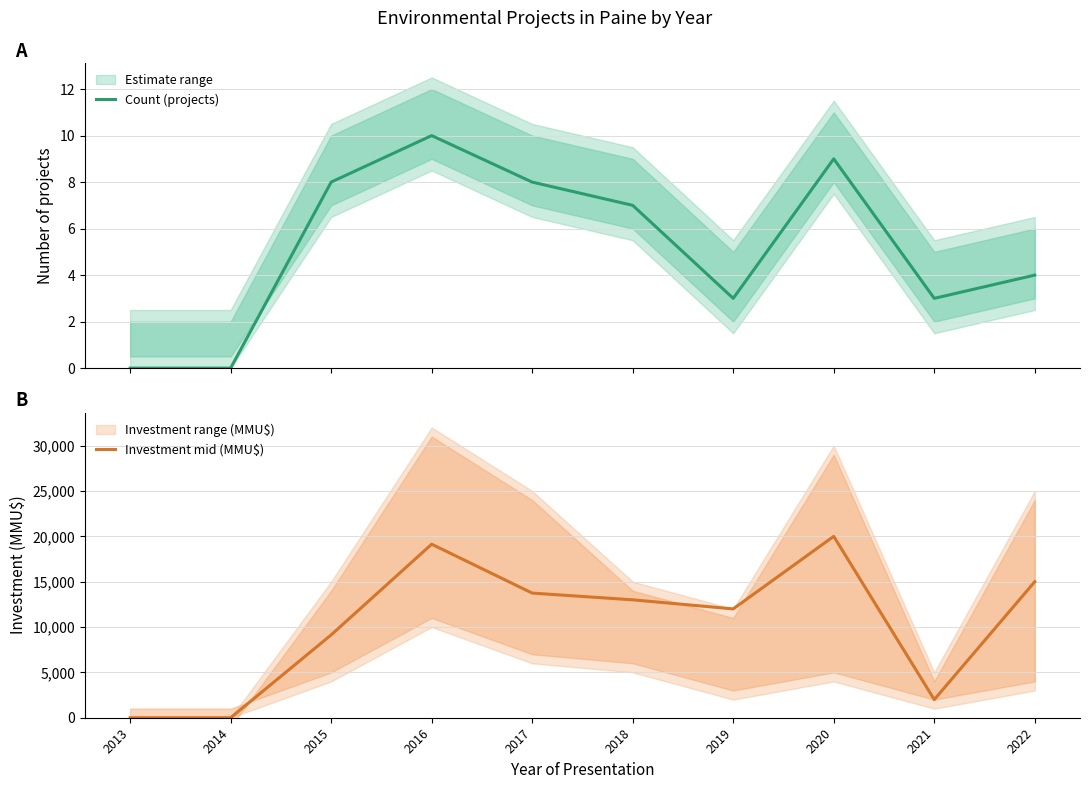

True or false: Investment mid (MMU$) and Count (projects) cross at least once.

False